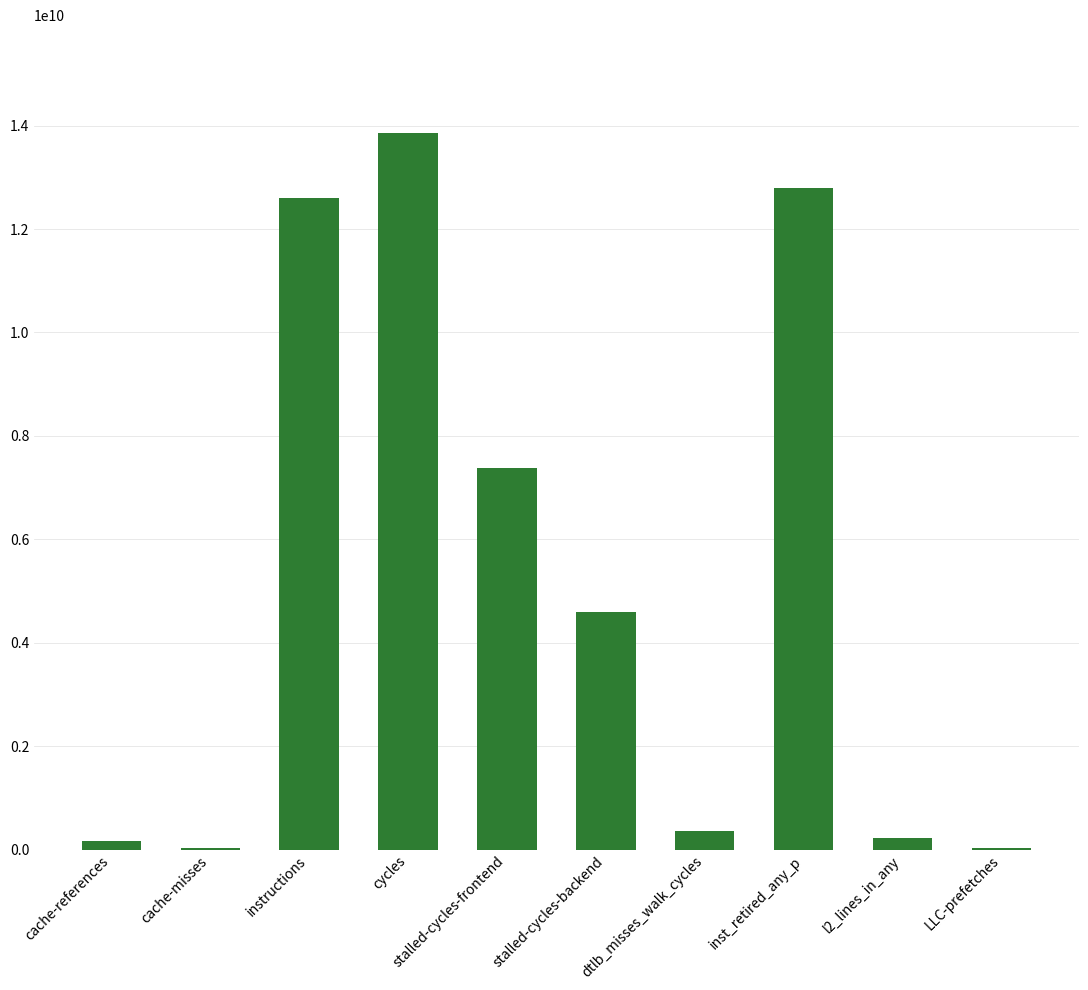

At which label is the value closest to 6941839924?

stalled-cycles-frontend